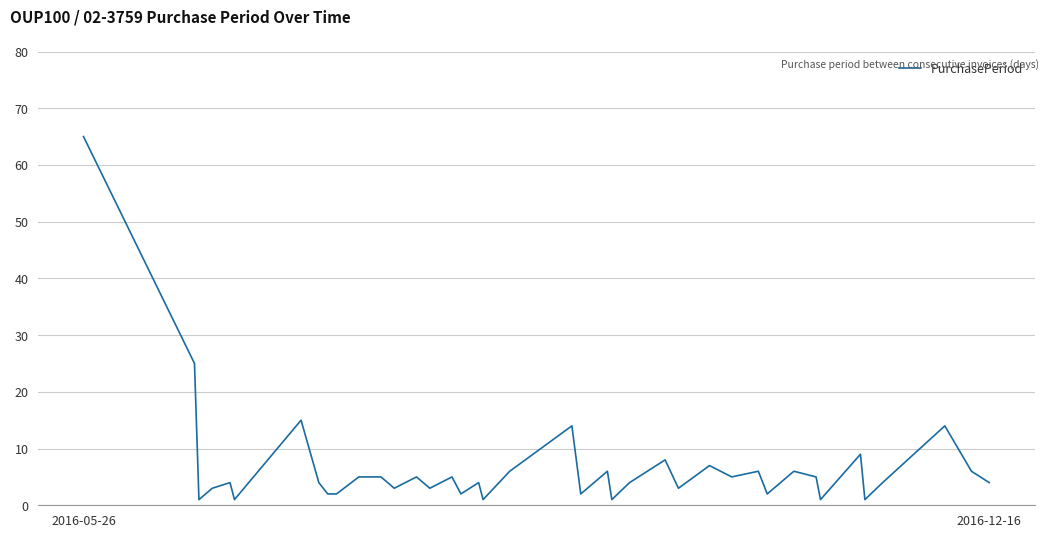

What is the greatest value displayed?

65